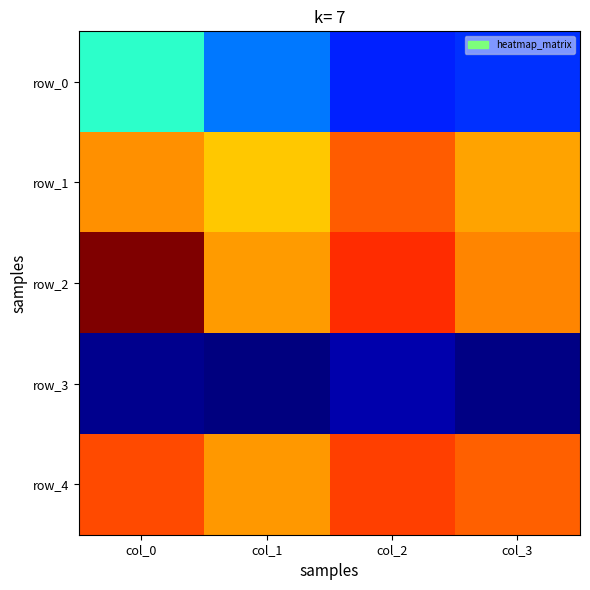

At which label does row_2 reach its peak?

col_0